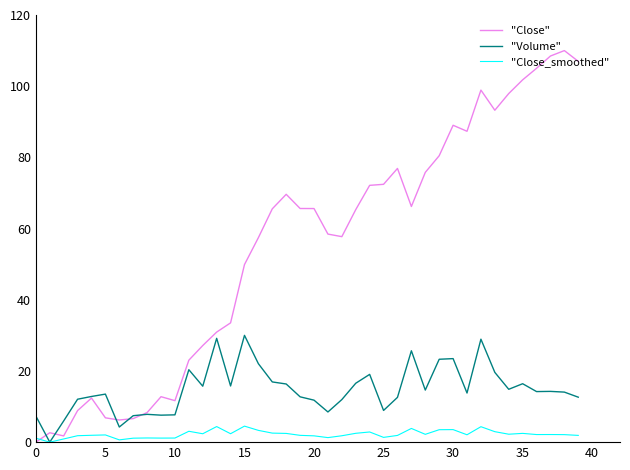

Rank the series by their average value, from lowest to highest.

"Close_smoothed", "Volume", "Close"